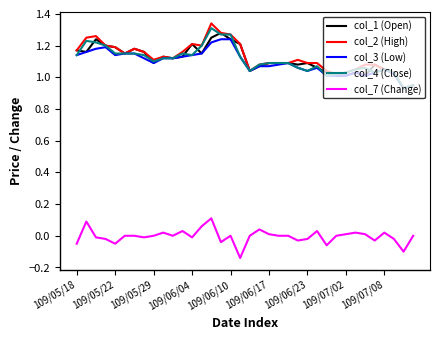

True or false: col_2 (High) and col_7 (Change) cross at least once.

False